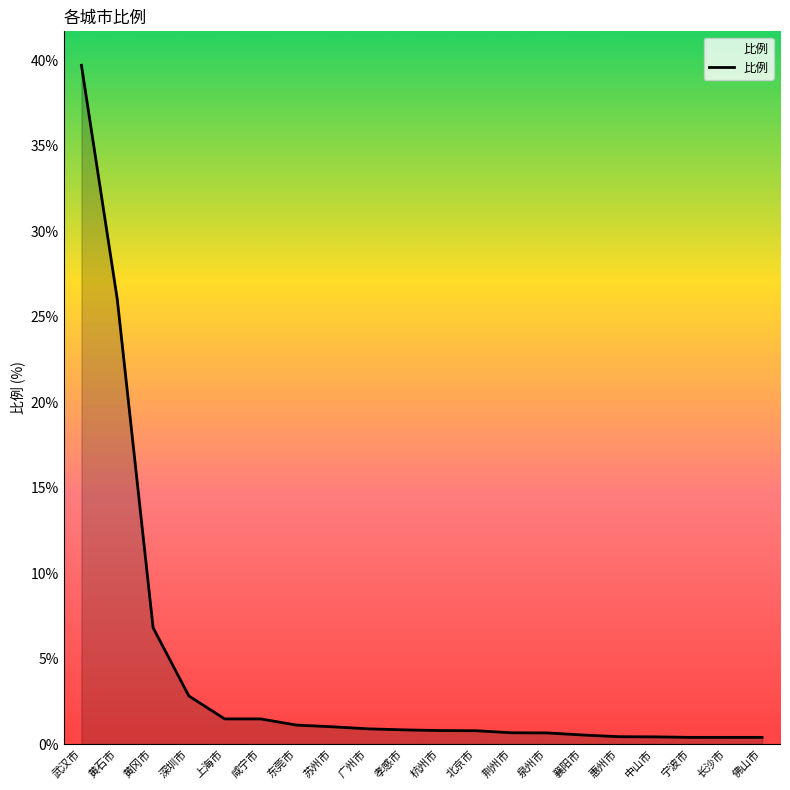

True or false: the data shows 26.2 at 武汉市.

False